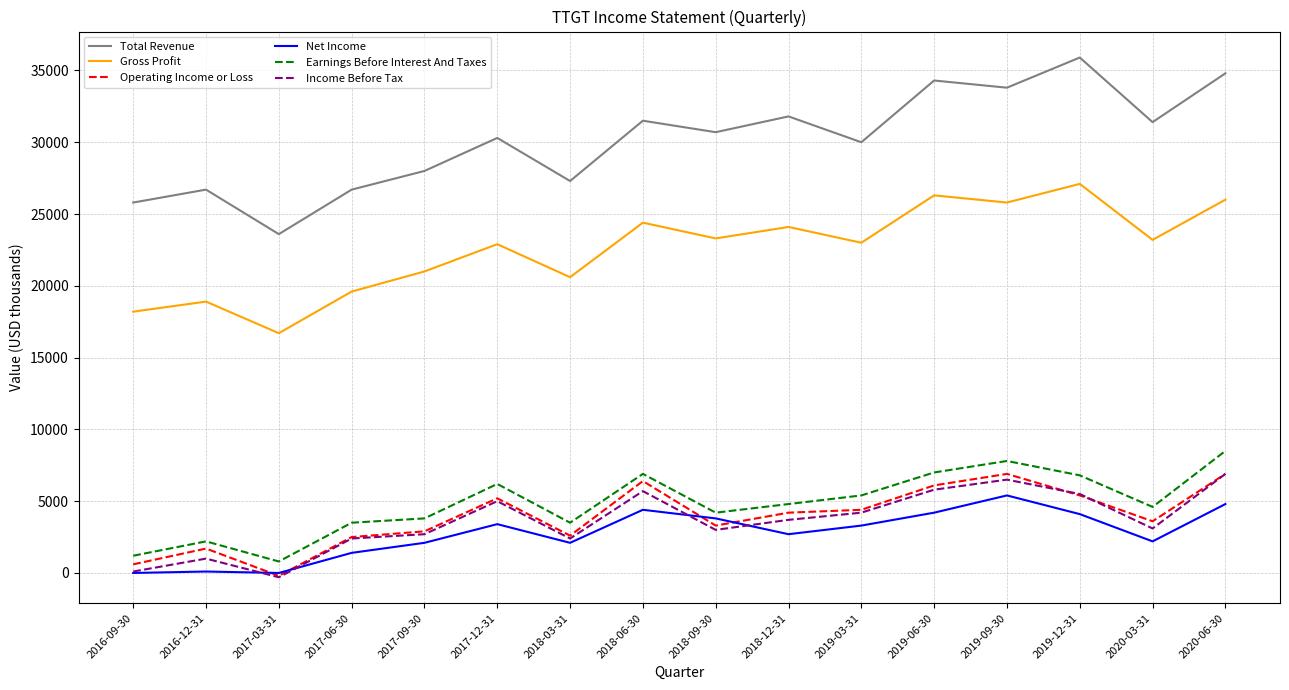

Is the value of Total Revenue at 2018-03-31 greater than the value of Operating Income or Loss at 2018-03-31?

Yes